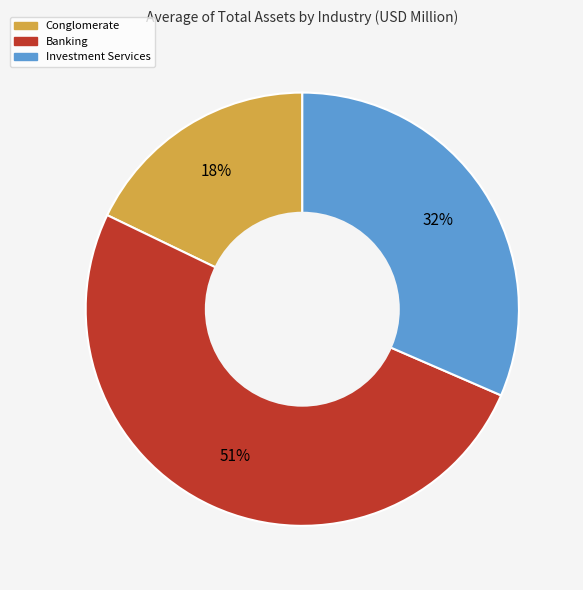

Which category has the smallest portion of the pie?

Conglomerate